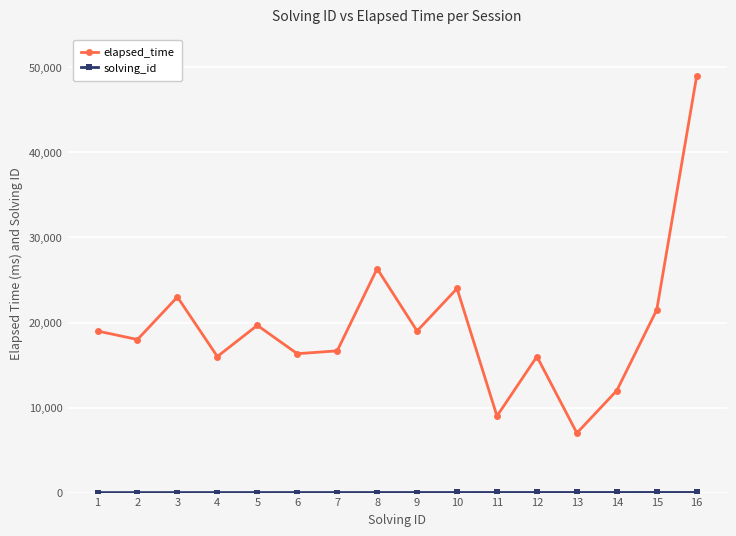

Which series has the widest spread of values?

elapsed_time